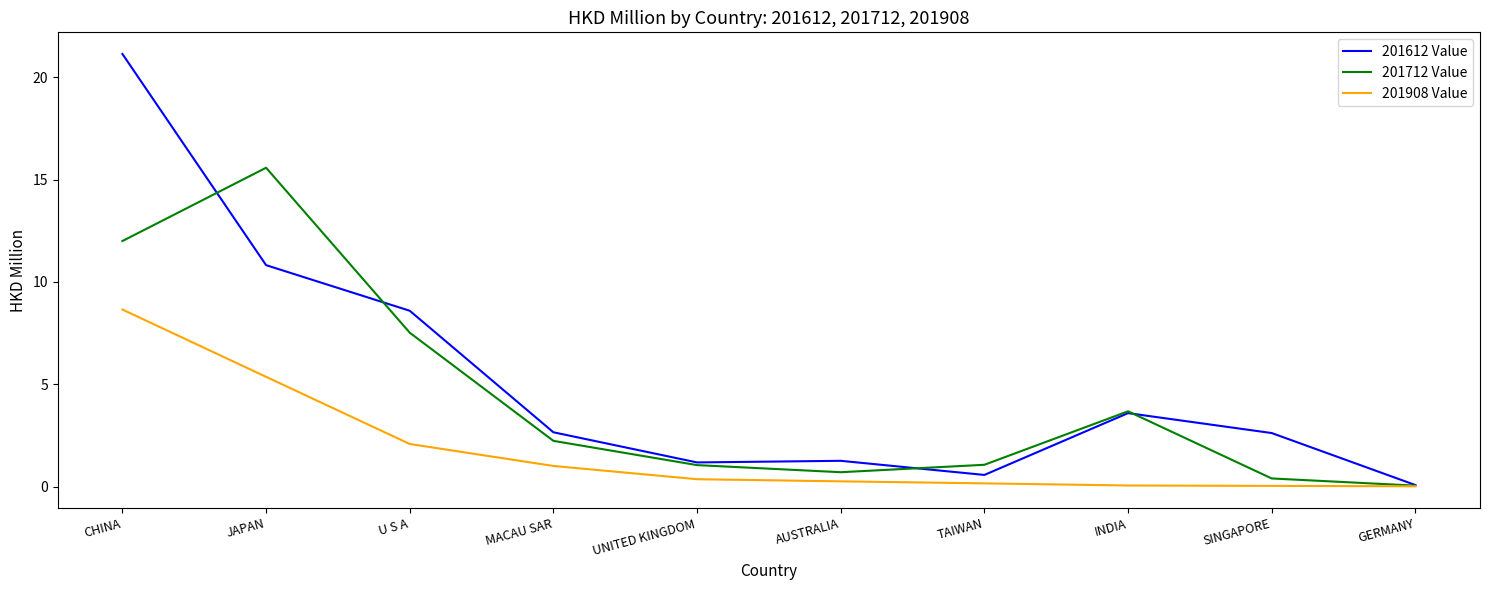

What is the maximum value shown in the chart?

21.1